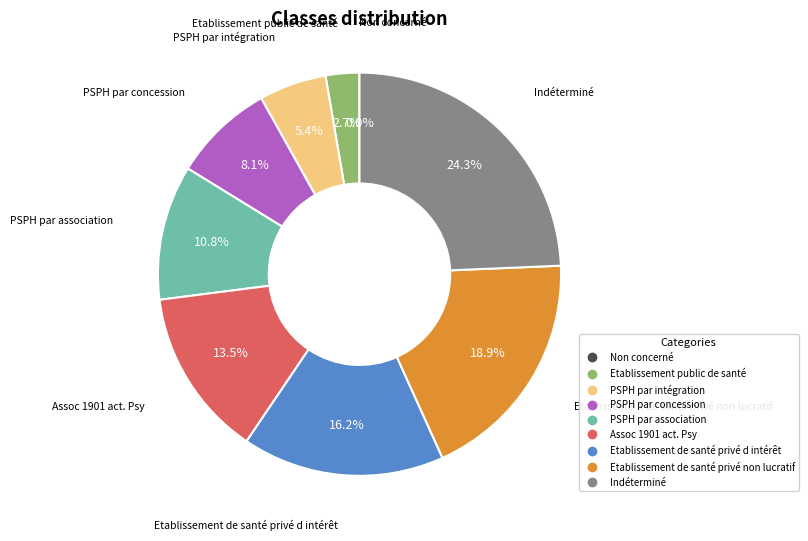

Count the number of slices in the pie.

9